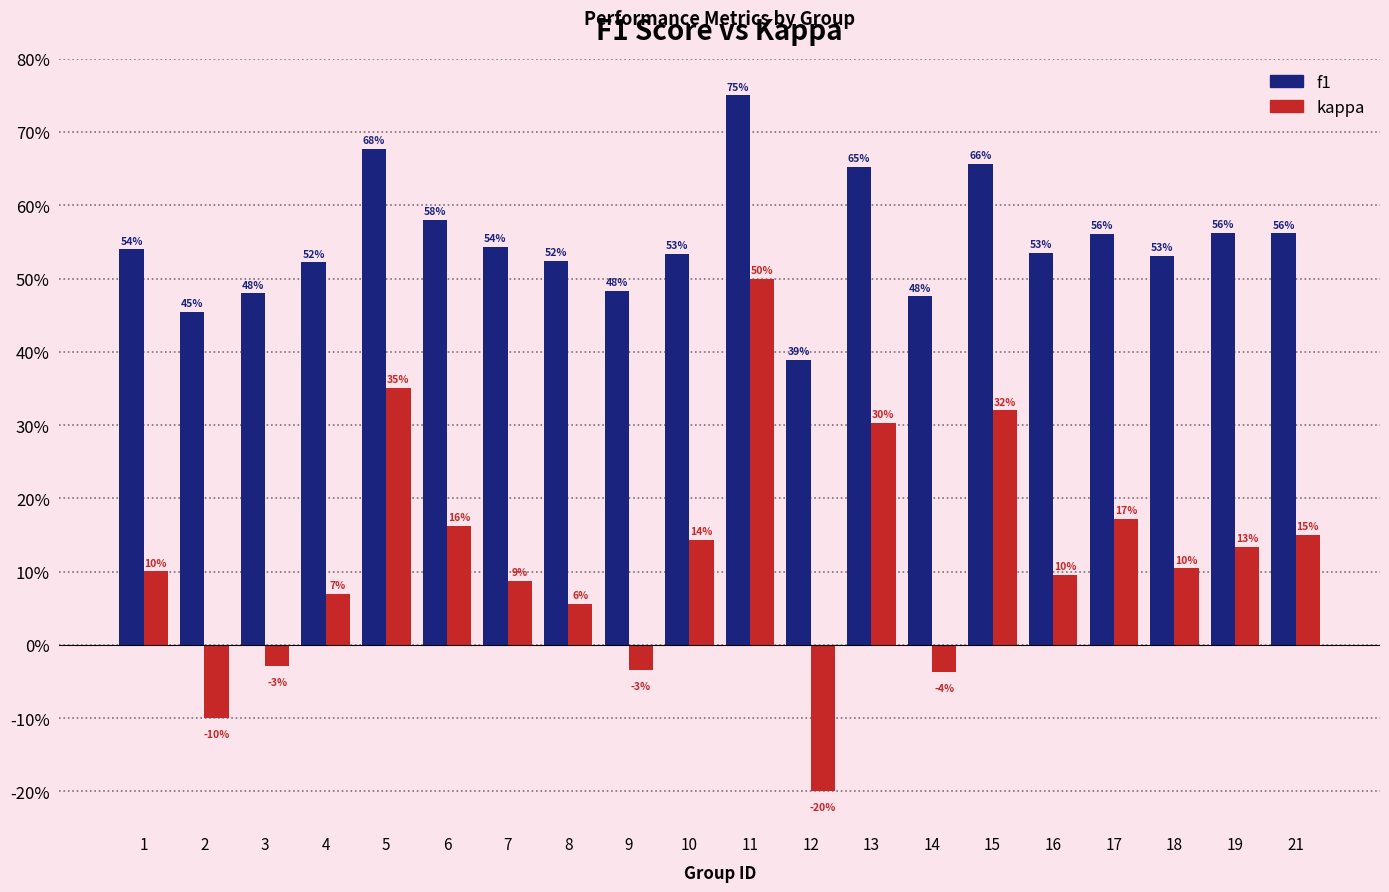

List the series in order of their peak value, highest first.

f1, kappa